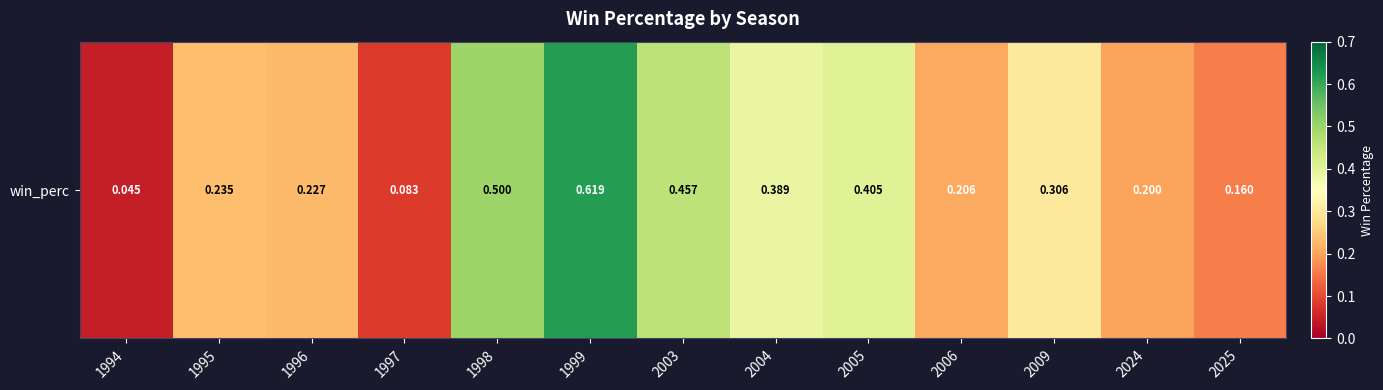

List the labels in order of value, largest first.

1999, 1998, 2003, 2005, 2004, 2009, 1995, 1996, 2006, 2024, 2025, 1997, 1994